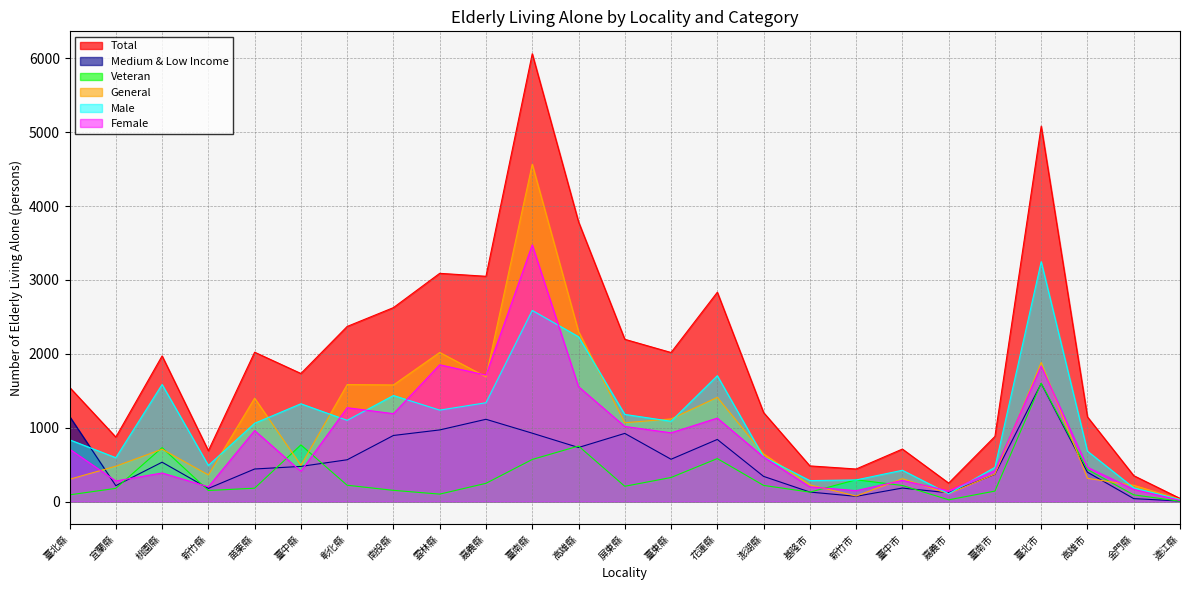

Where is General nearest to the value 2299?

高雄縣